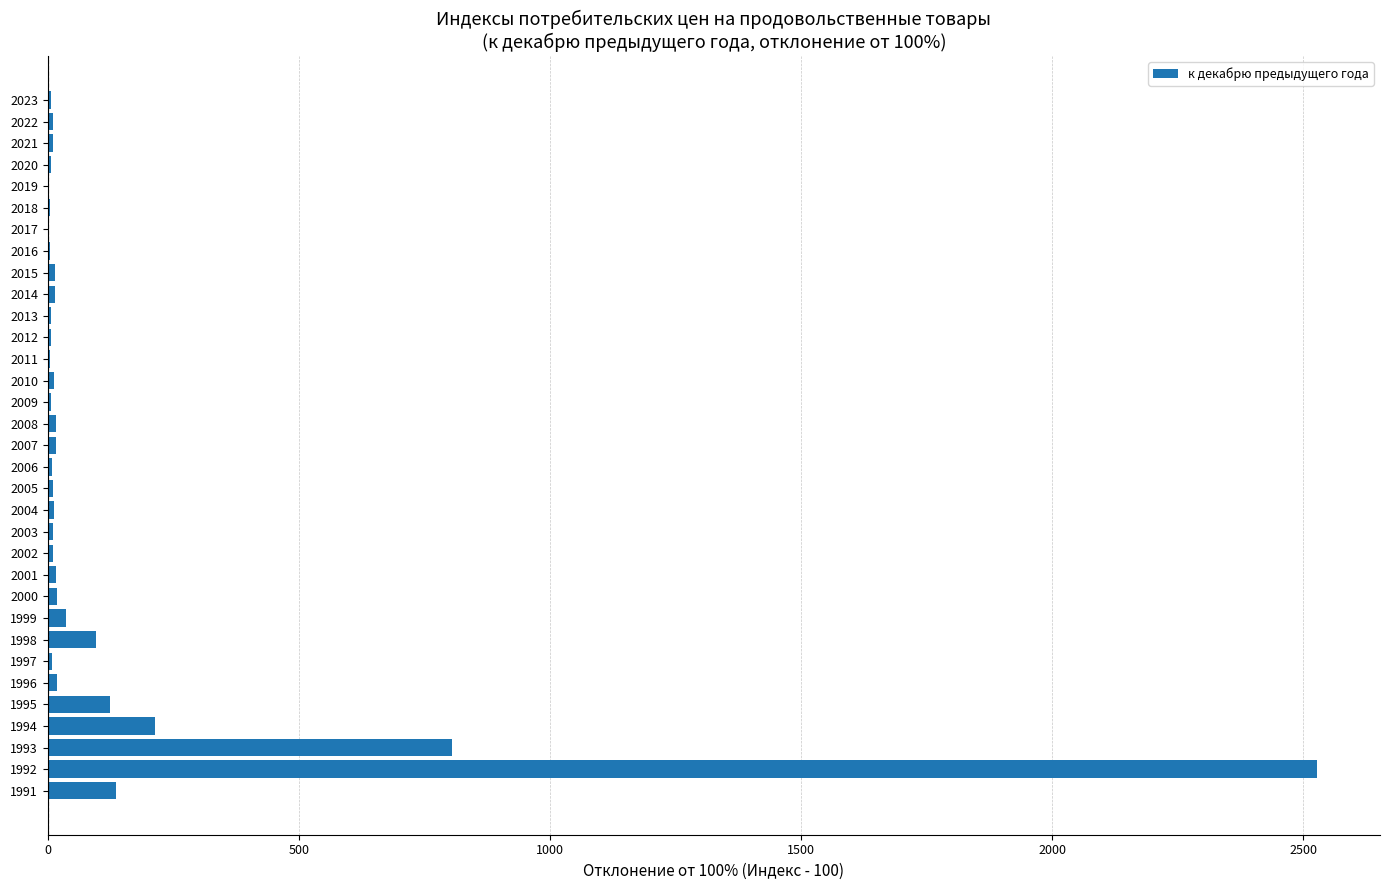

True or false: the data shows 2.6 at 2019.

True